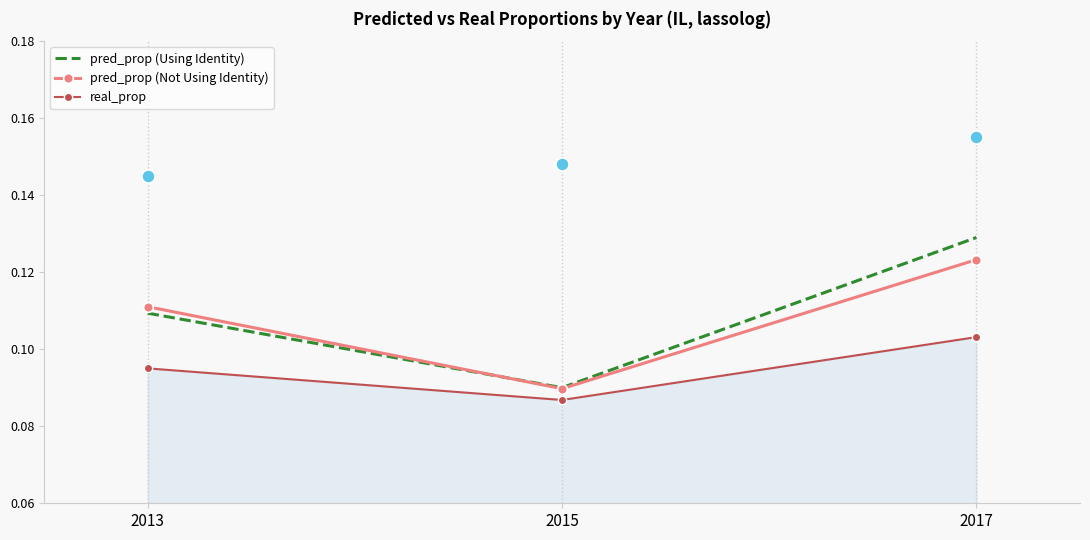

What is the total value across all series at 2013?

0.3